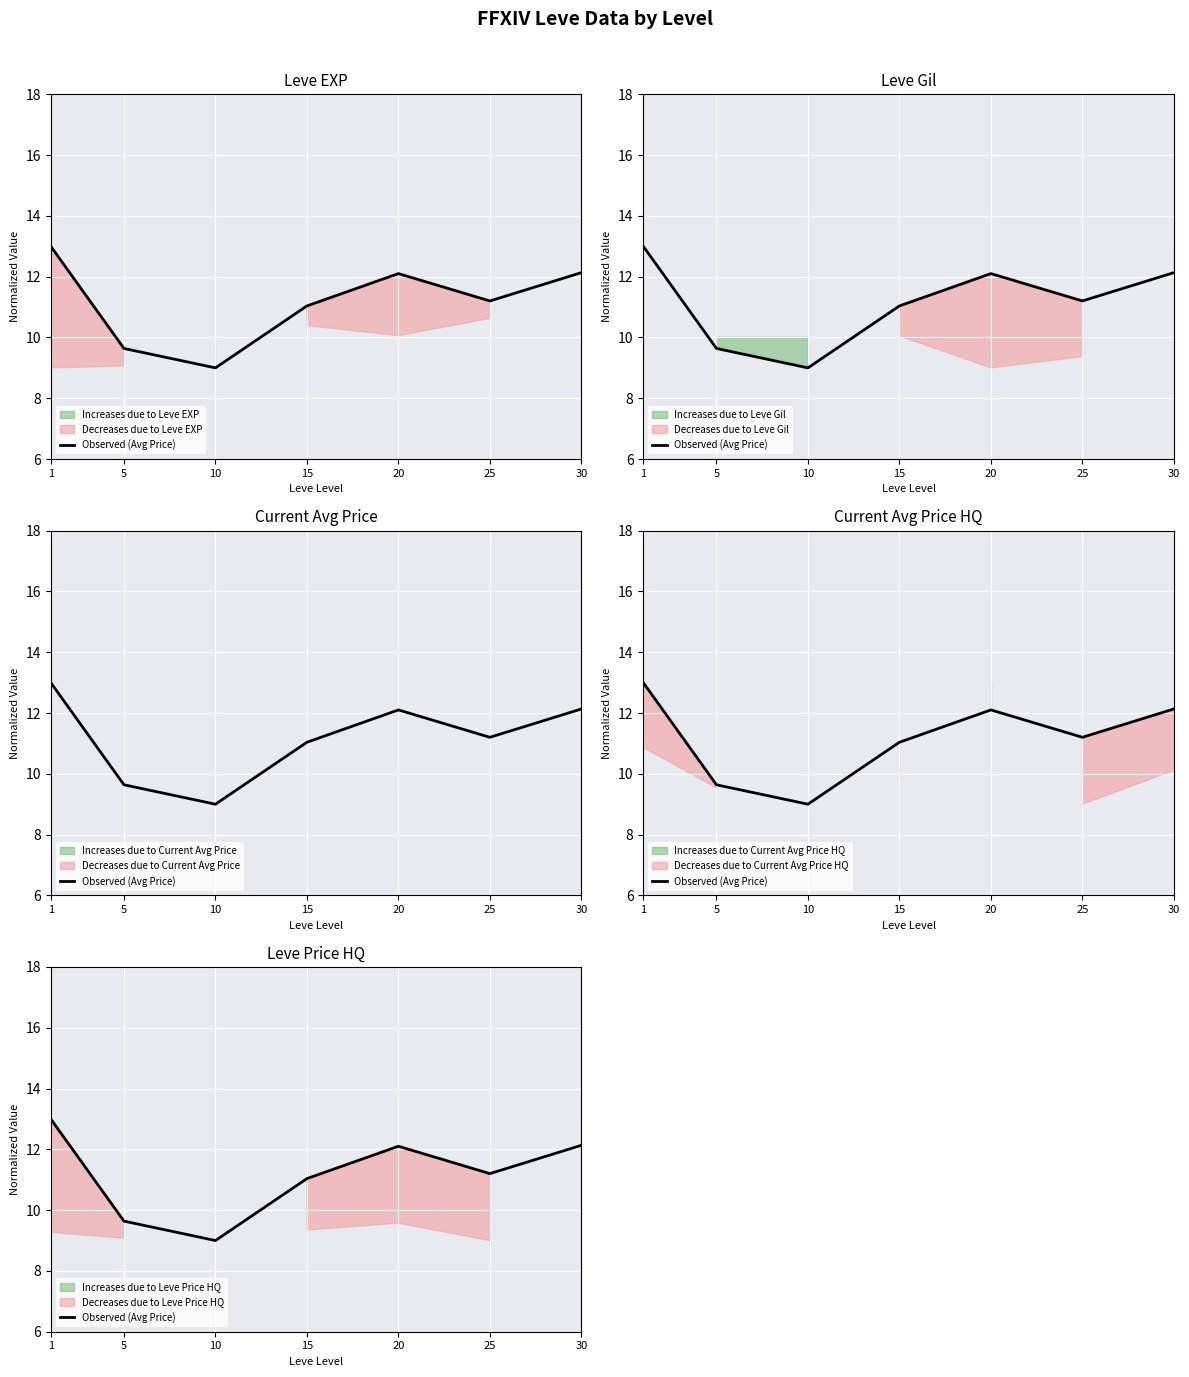

The chart shows a value of 9.6 at 5. True or false?

True